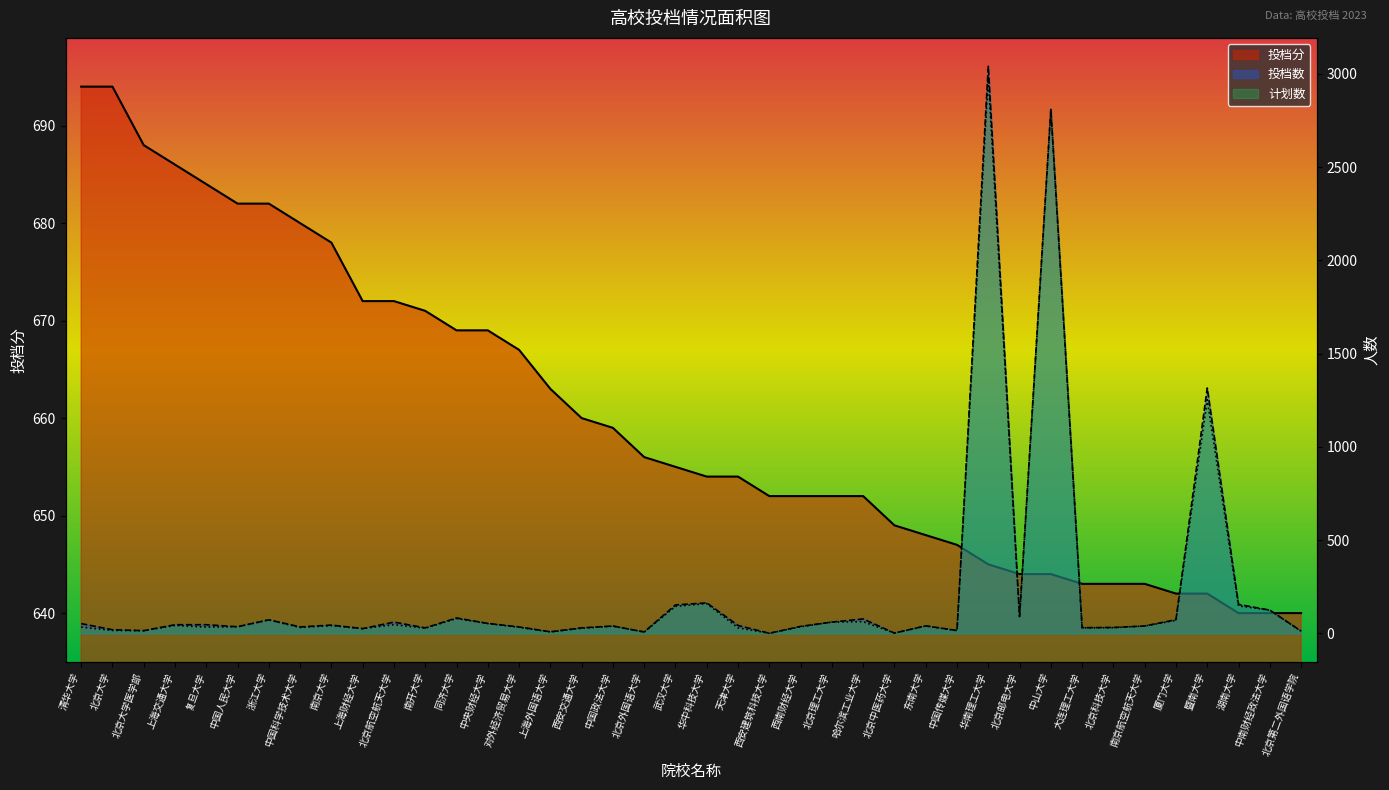

At how many categories does at least one series exceed 16?

40